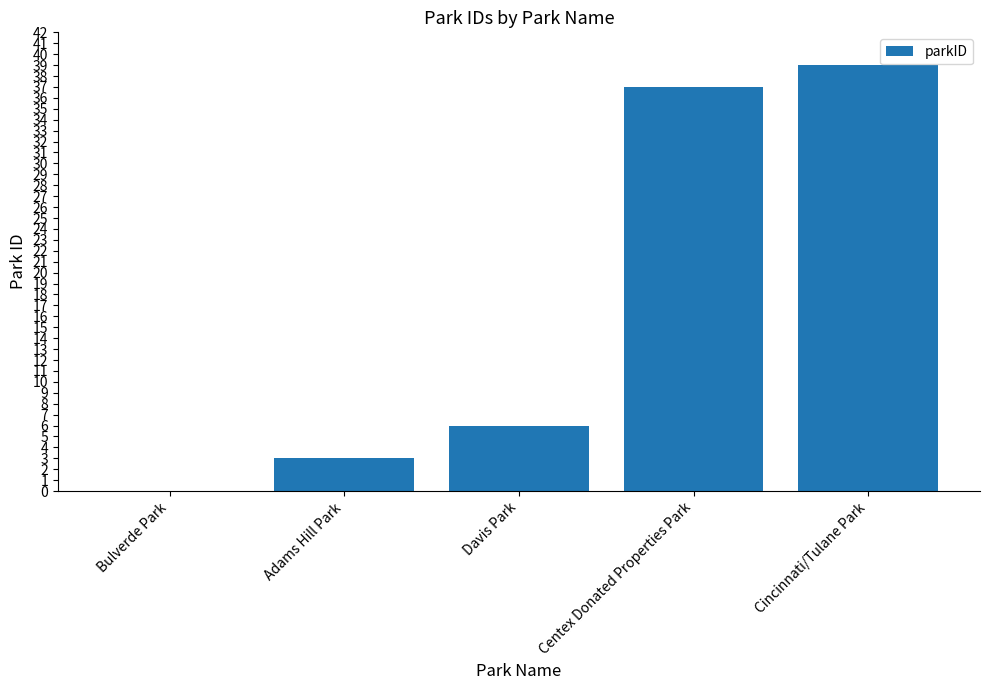

What is the ratio of the value at Adams Hill Park to the value at Davis Park?

0.5